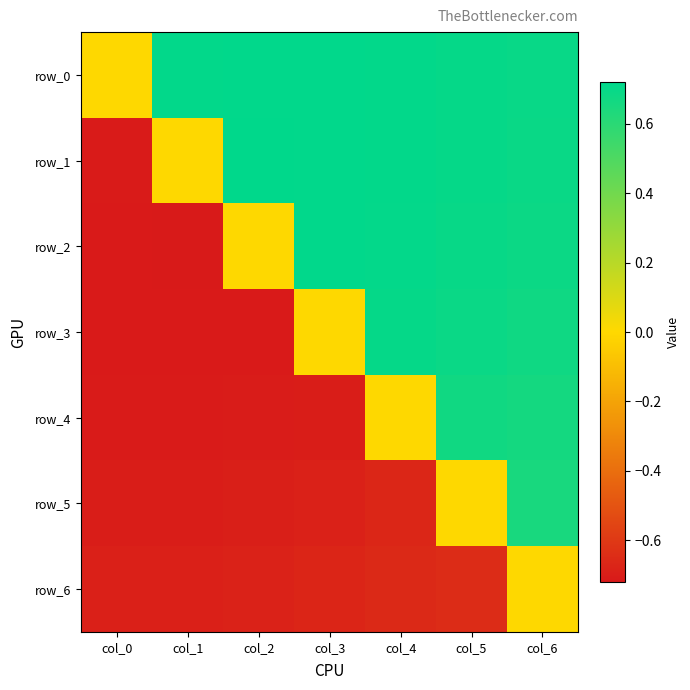

How many data points does each series have?

7